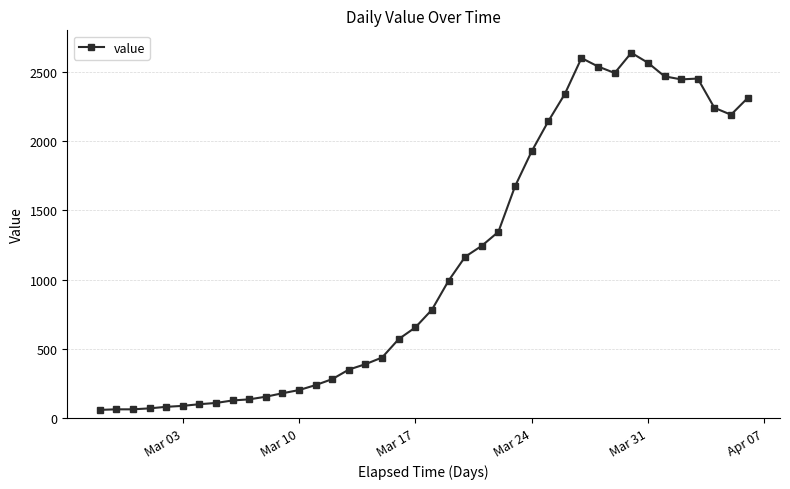

True or false: the data has more than 0 interior local peaks.

True